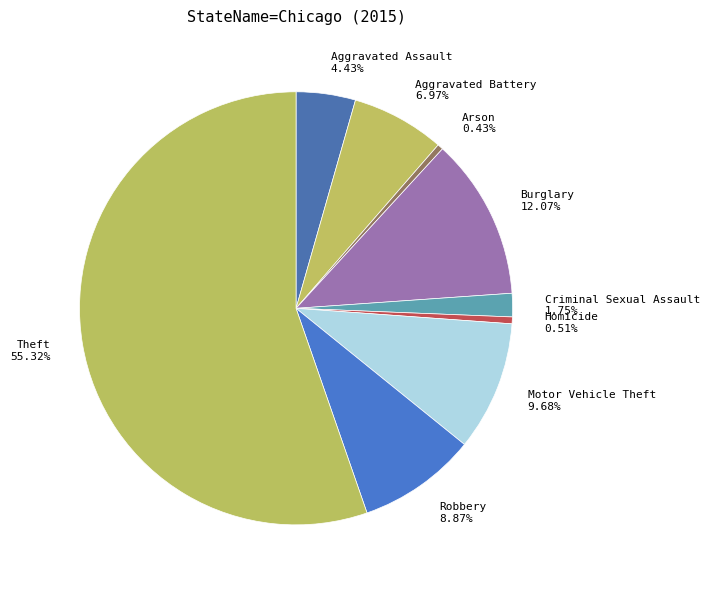

To the nearest percent, what portion does Homicide represent?

1%